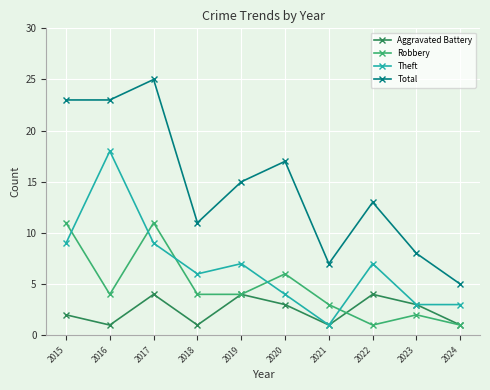

True or false: Robbery has more than 2 points higher than both neighbors.

True